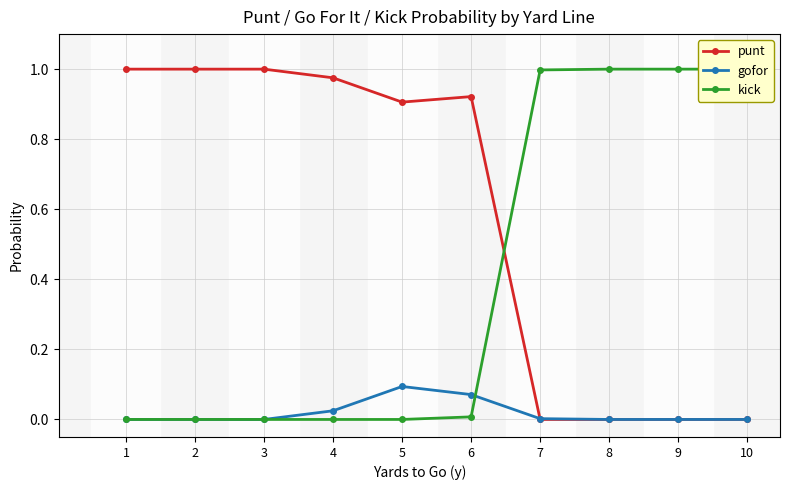

Rank the series by their average value, from highest to lowest.

punt, kick, gofor